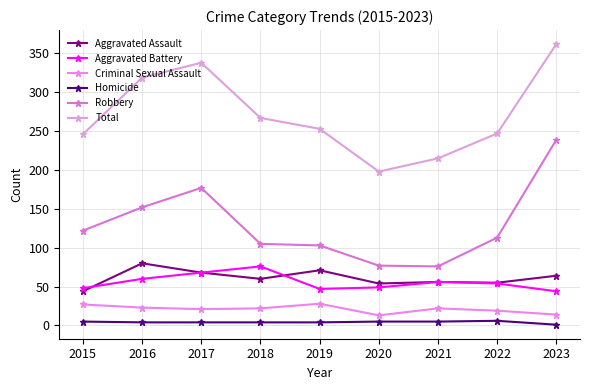

Reading left to right, list all the values displayed in this chart.

Aggravated Assault: 44	80	68	60	71	54	56	55	64
Aggravated Battery: 48	60	68	76	47	49	56	54	44
Criminal Sexual Assault: 27	23	21	22	28	13	22	19	14
Homicide: 5	4	4	4	4	5	5	6	1
Robbery: 122	152	177	105	103	77	76	113	239
Total: 246	319	338	267	253	198	215	247	362